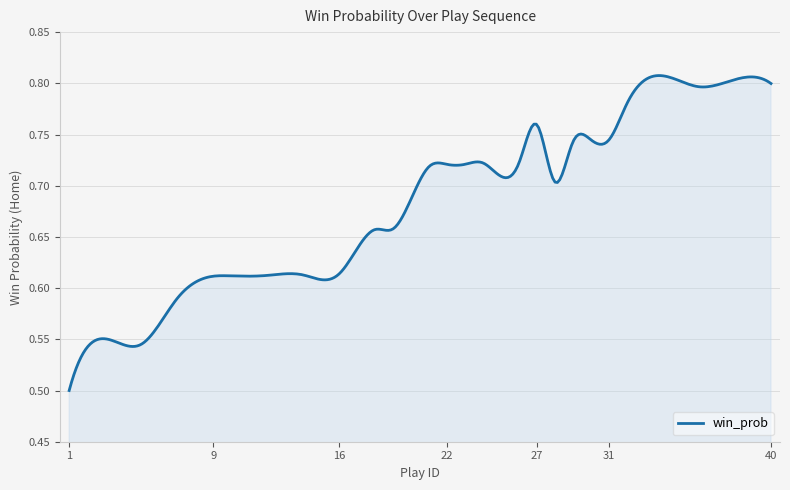

Does the chart have visible grid lines?

Yes